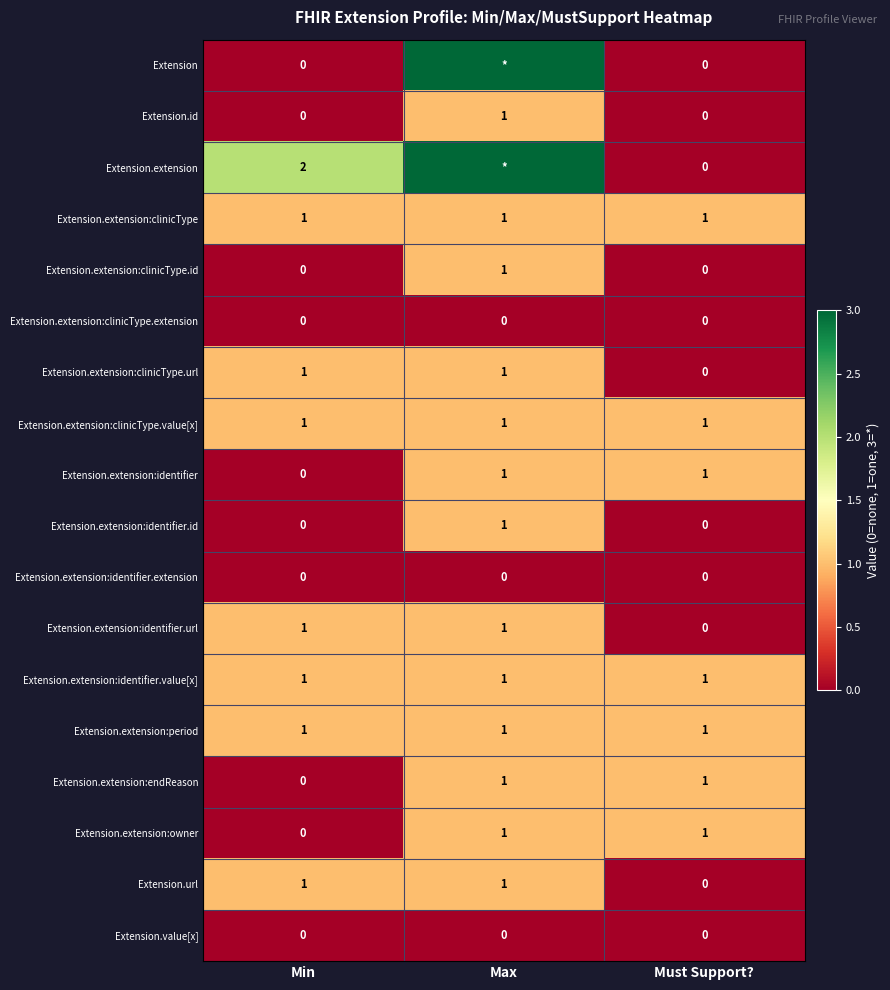

How many positive values does the Extension.extension:clinicType.id series have?

1